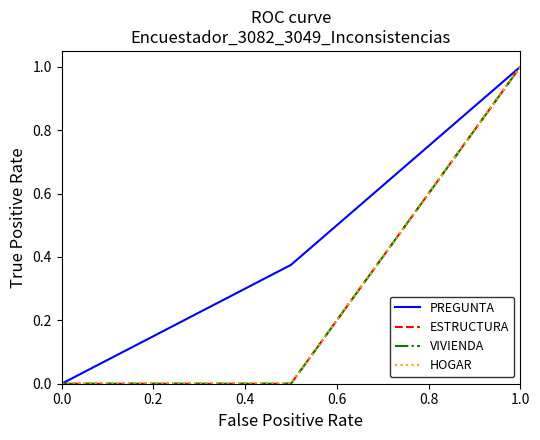

Does the chart have visible grid lines?

No